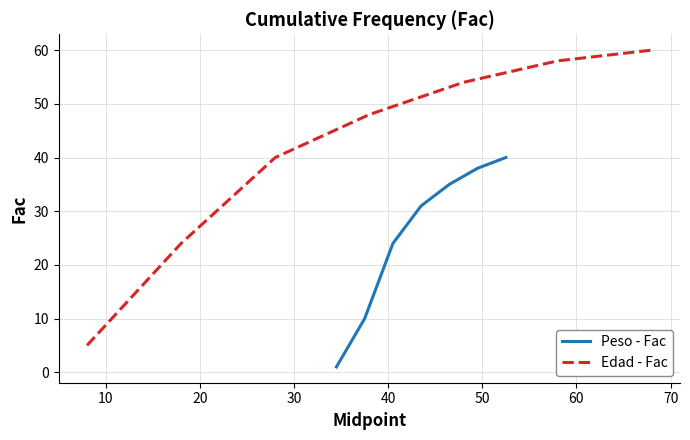

How many categories are shown in the chart?

7